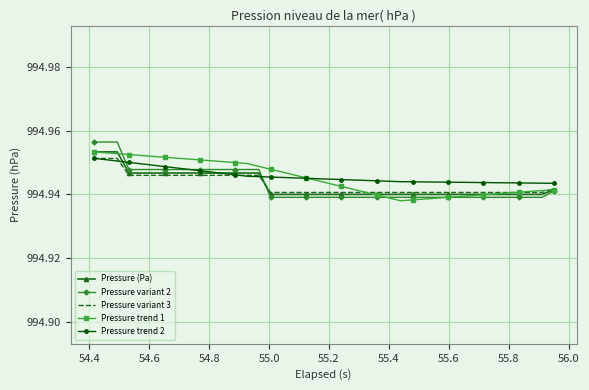

What are all the series names shown in the legend?

Pressure (Pa), Pressure variant 2, Pressure variant 3, Pressure trend 1, Pressure trend 2